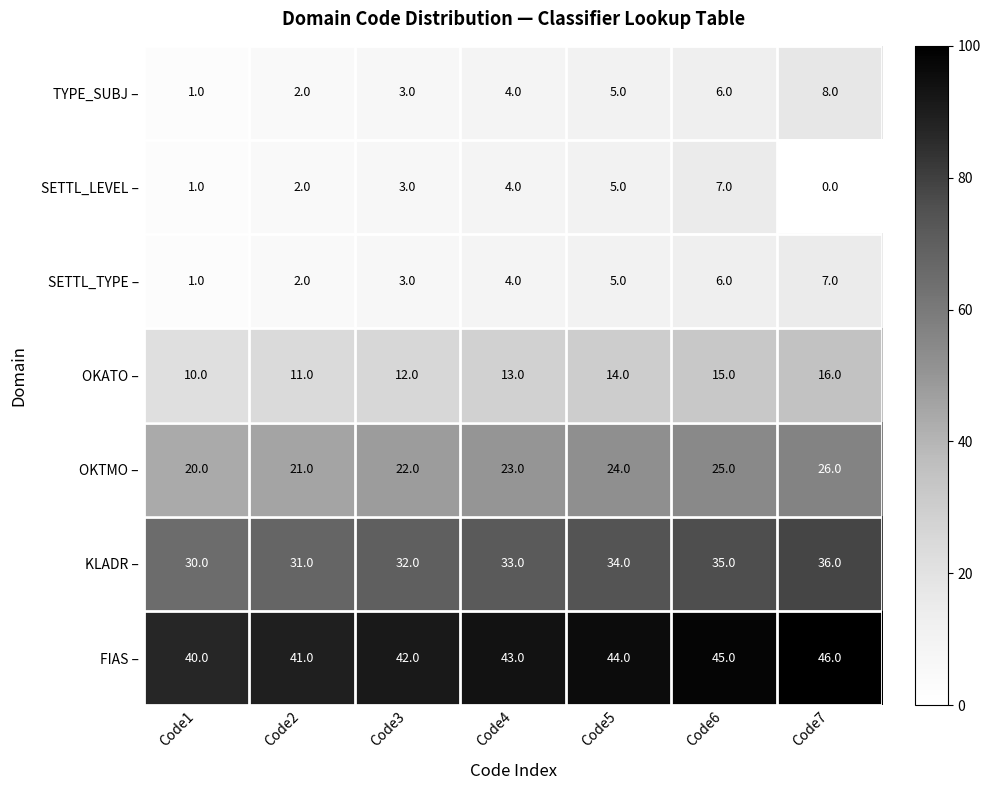

Which series has the largest total across all categories?

FIAS –